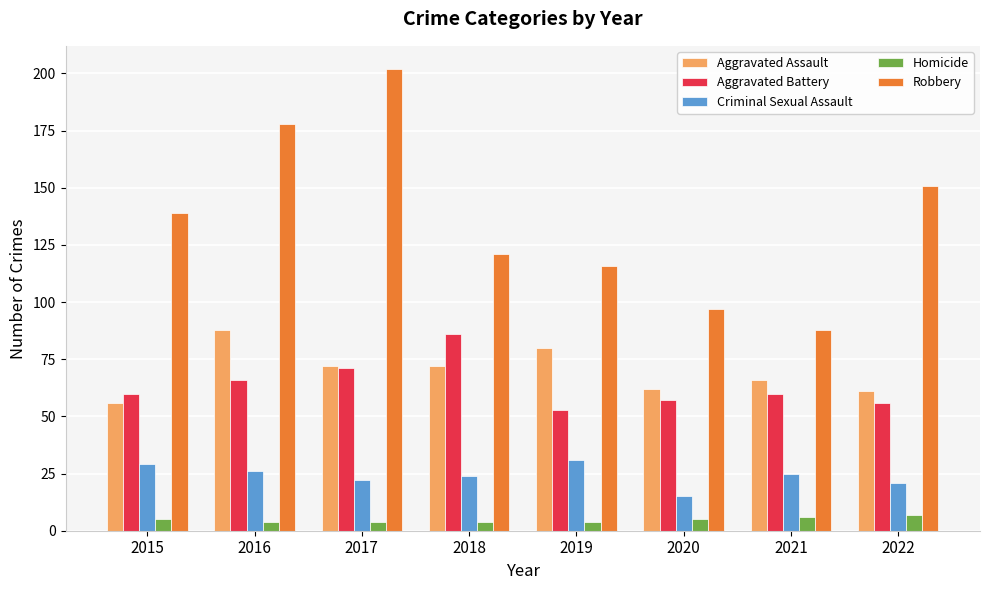

What is the greatest value displayed?

202